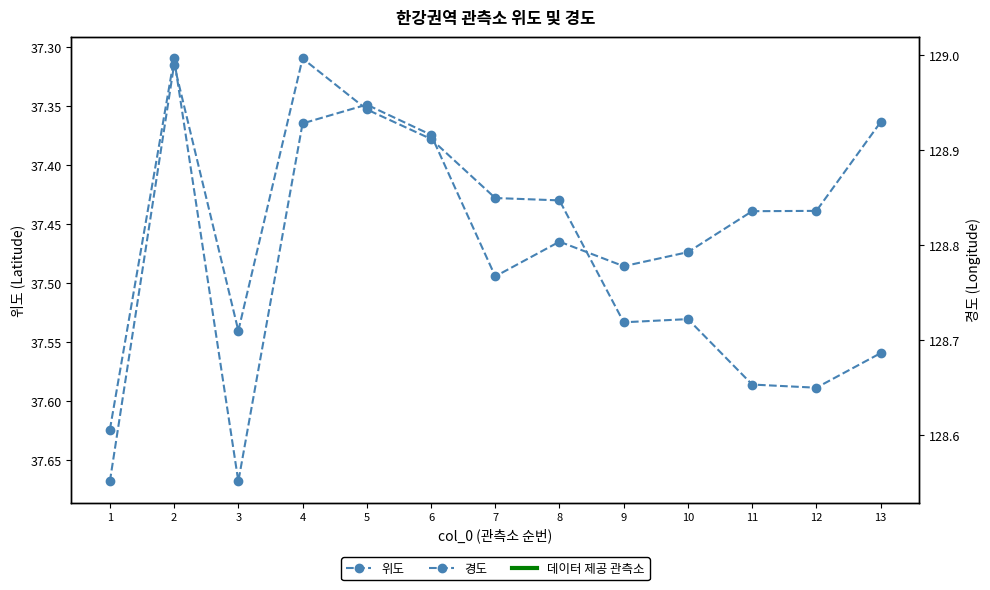

Is the value of 경도 at 13 greater than the value of 위도 at 1?

Yes